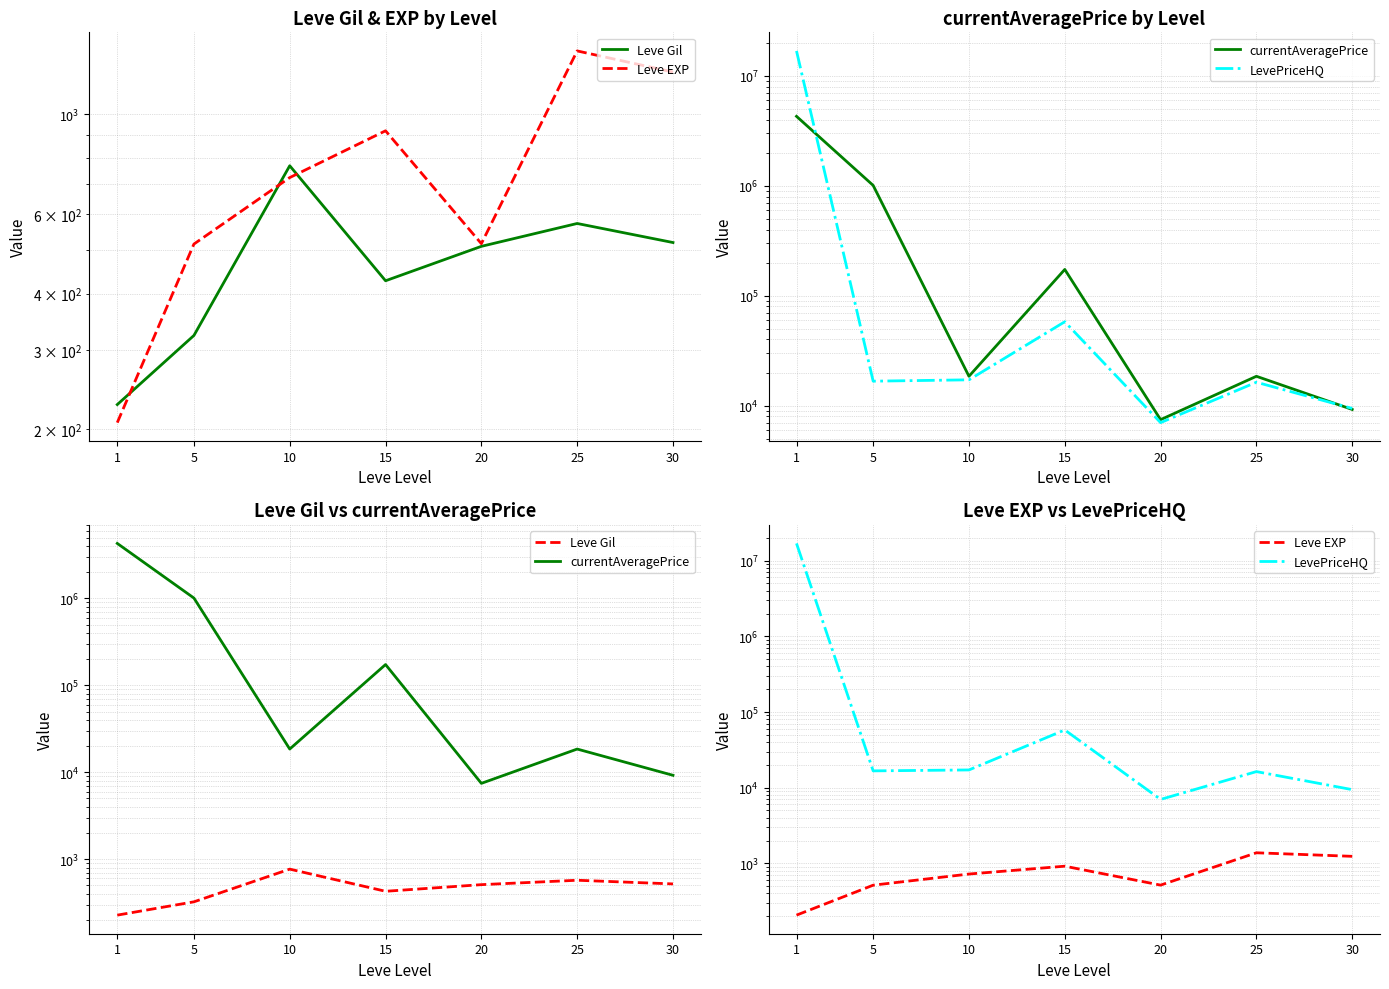

At which label is currentAveragePrice closest to 2151073?

5